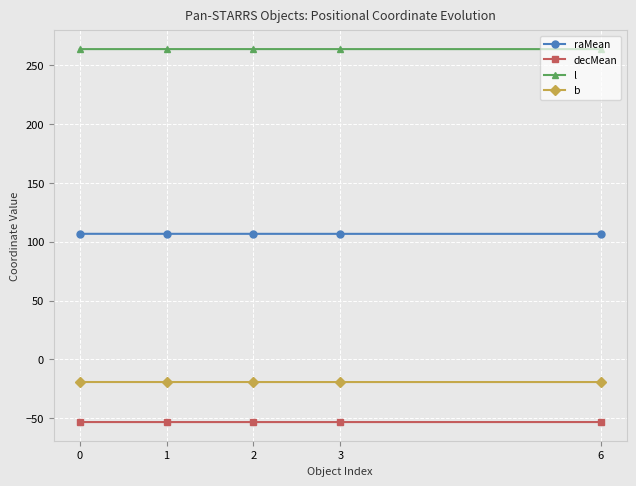

What is the maximum value shown in the chart?

263.7